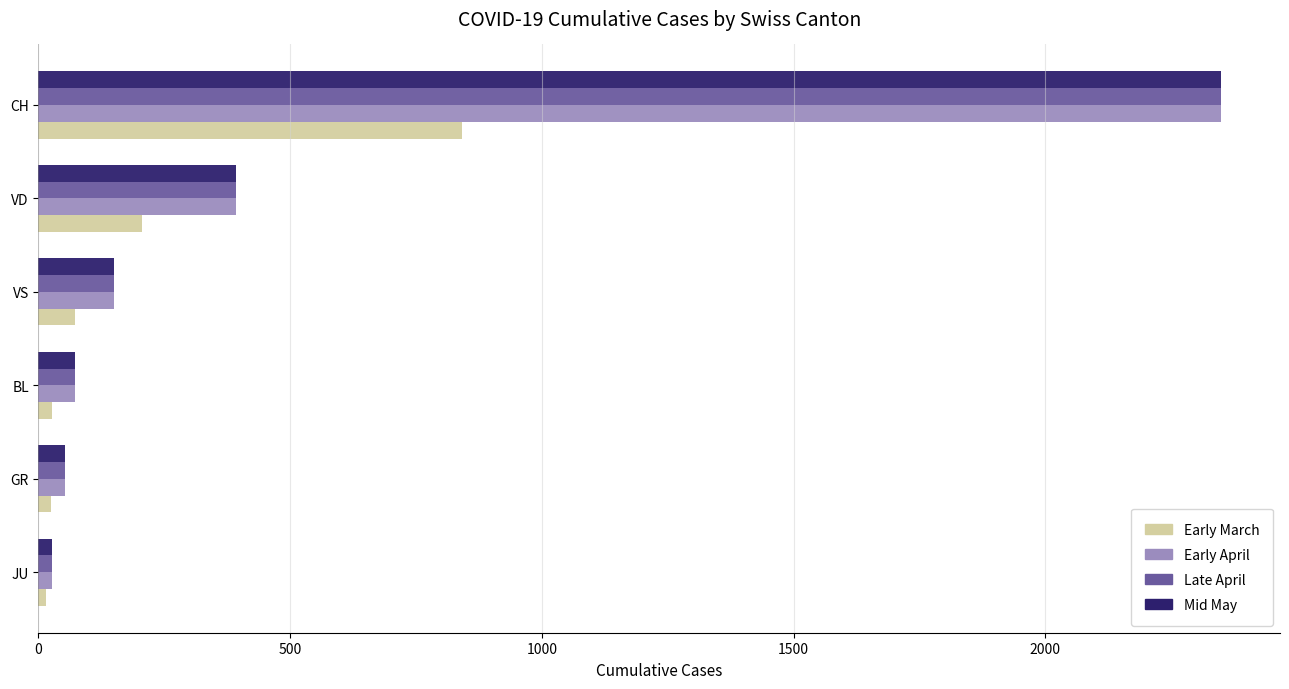

What is the sum of the Early April values at VS and CH?

2499